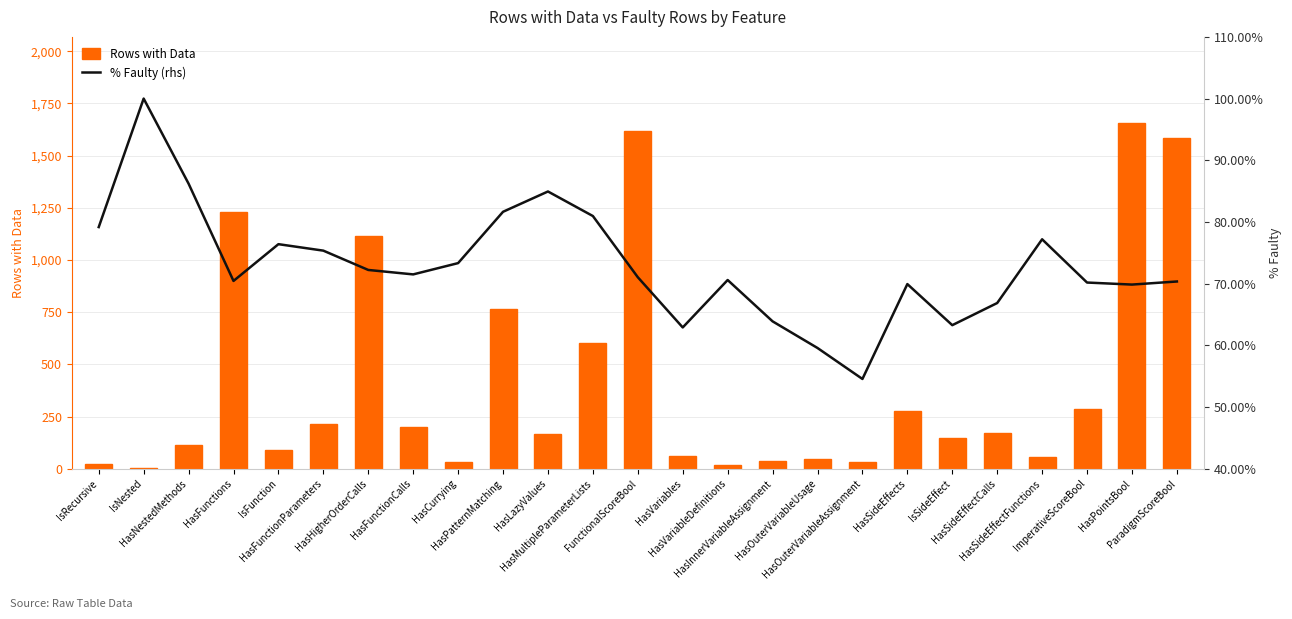

Which series changed the most between HasFunctionCalls and ImperativeScoreBool?

Rows with Data